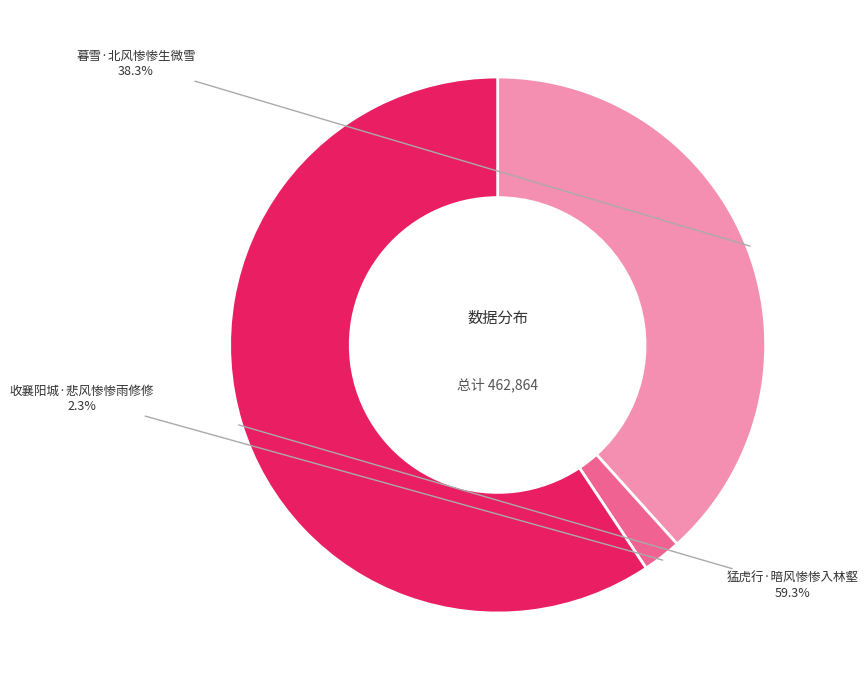

True or false: 猛虎行·暗风惨惨入林壑 accounts for 59% of the total.

True